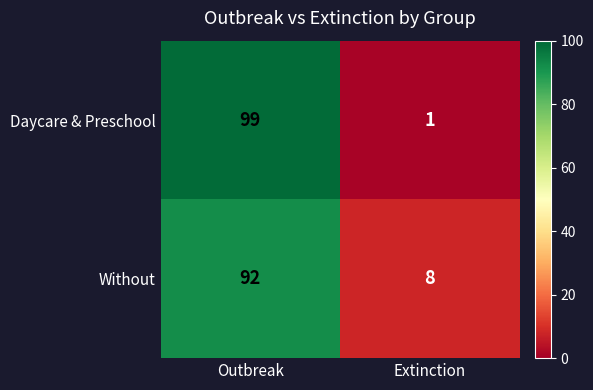

Reading left to right, list all the values displayed in this chart.

Daycare & Preschool: Outbreak=99	Extinction=1
Without: Outbreak=92	Extinction=8